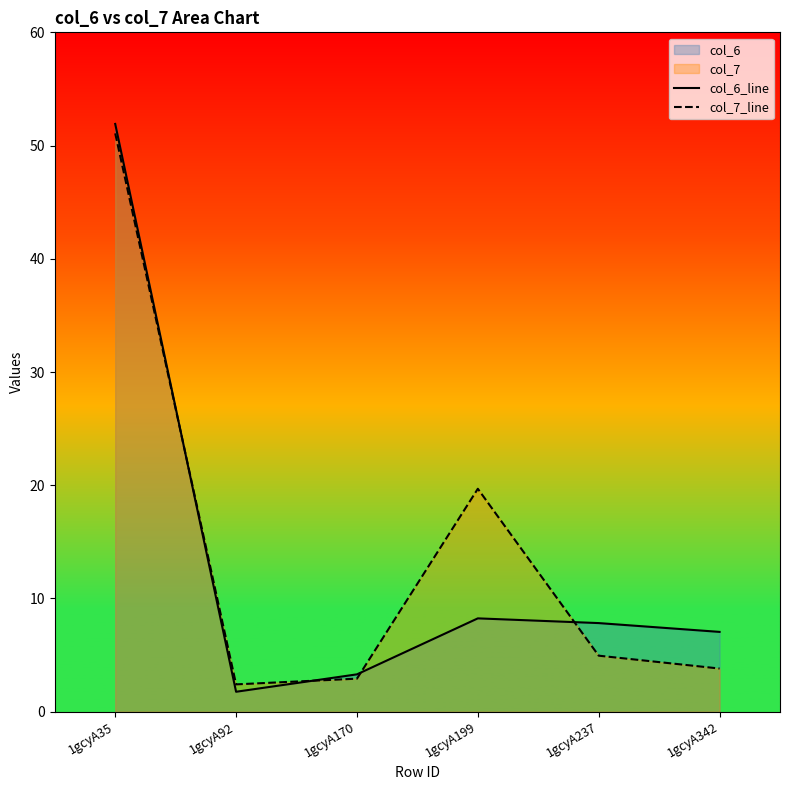

What is the approximate value of col_7_line at 1gcyA35?

51.1